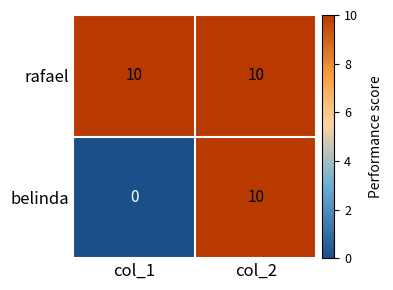

Which category has the lowest value in the belinda series?

col_1